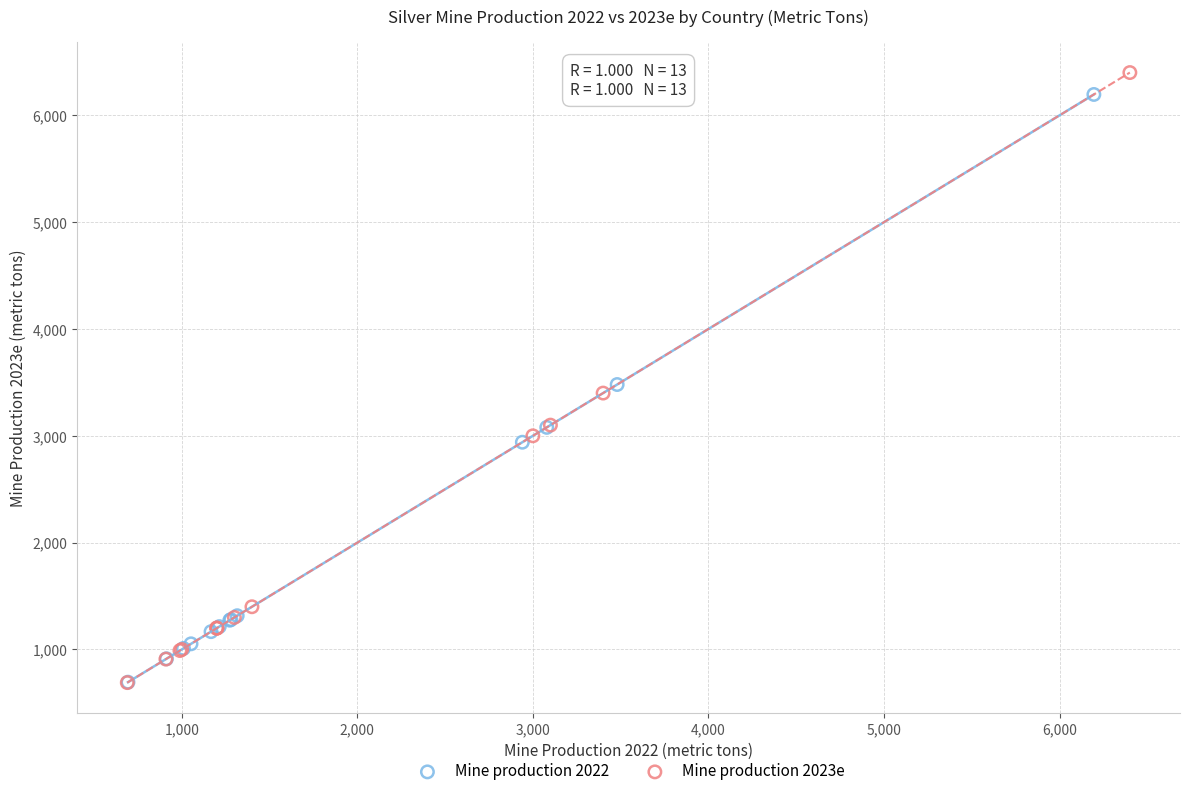

Which series has the largest Y range (max minus min)?

Mine production 2023e